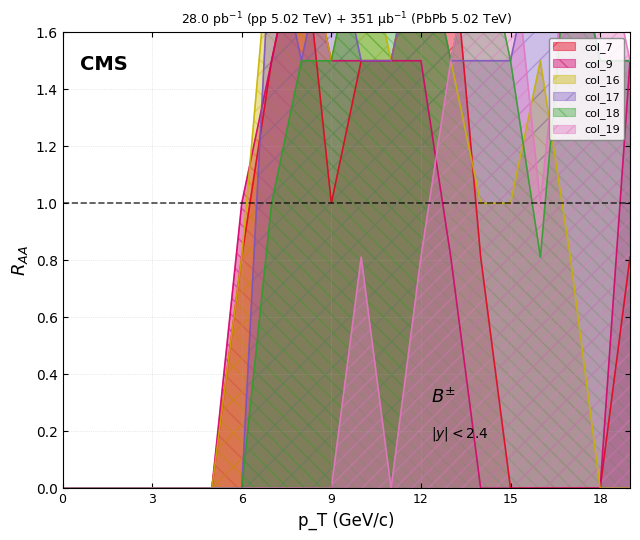

Reading left to right, list all the values displayed in this chart.

col_7: 0.0	0.0	0.0	0.0	0.0	0.0	0.8	1.5	2.0	1.0	1.5	1.5	2.0	2.0	0.8	0.0	0.0	0.0	0.0	0.8
col_9: 0.0	0.0	0.0	0.0	0.0	0.0	1.0	1.5	2.0	1.5	1.5	1.5	1.5	0.8	0.0	0.0	0.0	0.0	0.0	1.5
col_16: 0.0	0.0	0.0	0.0	0.0	0.0	0.8	2.0	2.0	1.5	2.0	1.5	2.0	1.5	1.0	1.0	1.5	0.8	0.0	0.0
col_17: 0.0	0.0	0.0	0.0	0.0	0.0	0.0	2.0	1.5	2.0	1.5	1.5	2.0	1.5	1.5	1.5	2.0	2.0	1.5	1.5
col_18: 0.0	0.0	0.0	0.0	0.0	0.0	0.0	1.0	1.5	1.5	2.0	2.0	2.0	1.5	2.0	1.5	0.8	2.0	1.5	1.5
col_19: 0.0	0.0	0.0	0.0	0.0	0.0	0.0	0.0	0.0	0.0	0.8	0.0	0.8	1.5	2.0	2.0	1.0	2.0	2.0	1.5